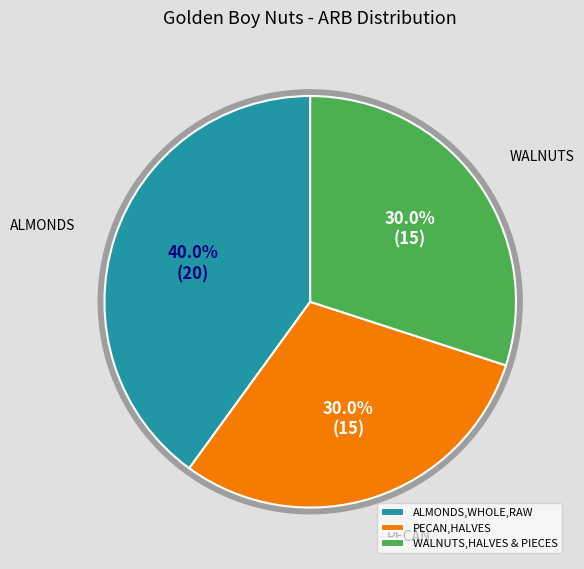

To the nearest percent, what is the difference between the largest and smallest slice percentages?

10%